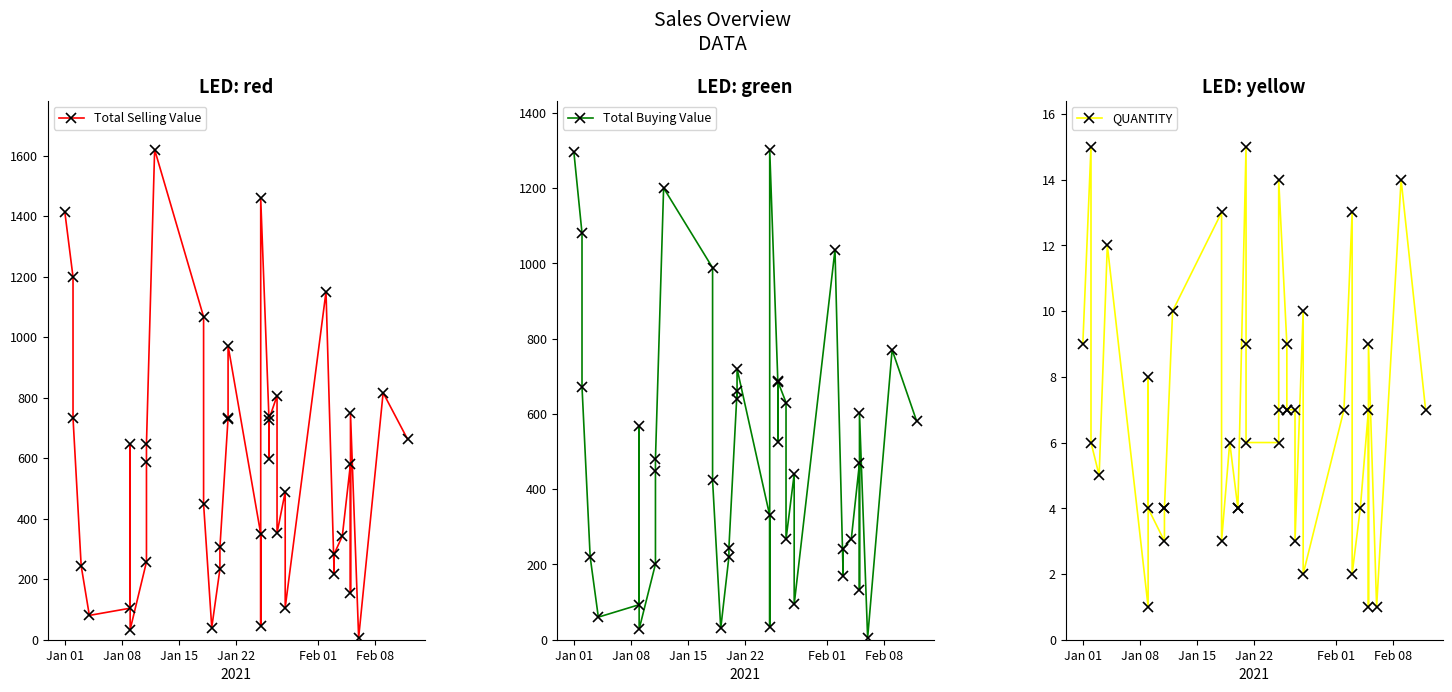

What are all the series names shown in the legend?

Total Selling Value, Total Buying Value, QUANTITY